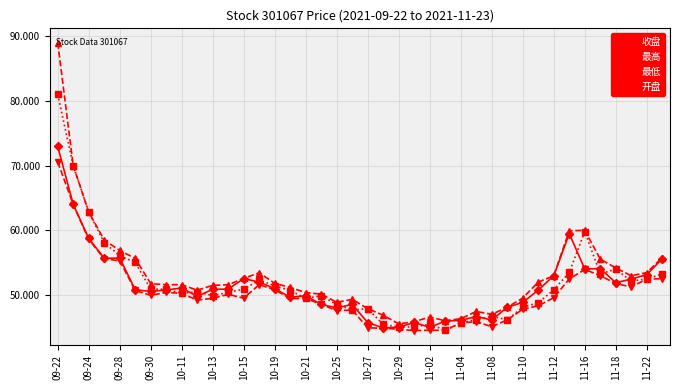

True or false: 收盘 has more than 1 interior local peaks.

True